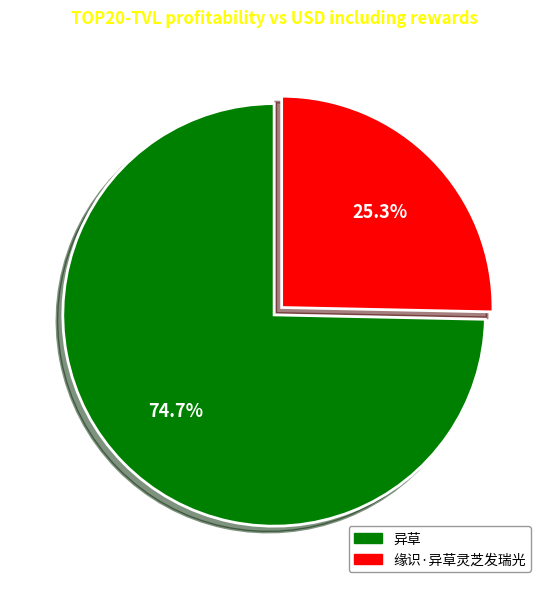

Which category has the biggest portion of the pie?

异草